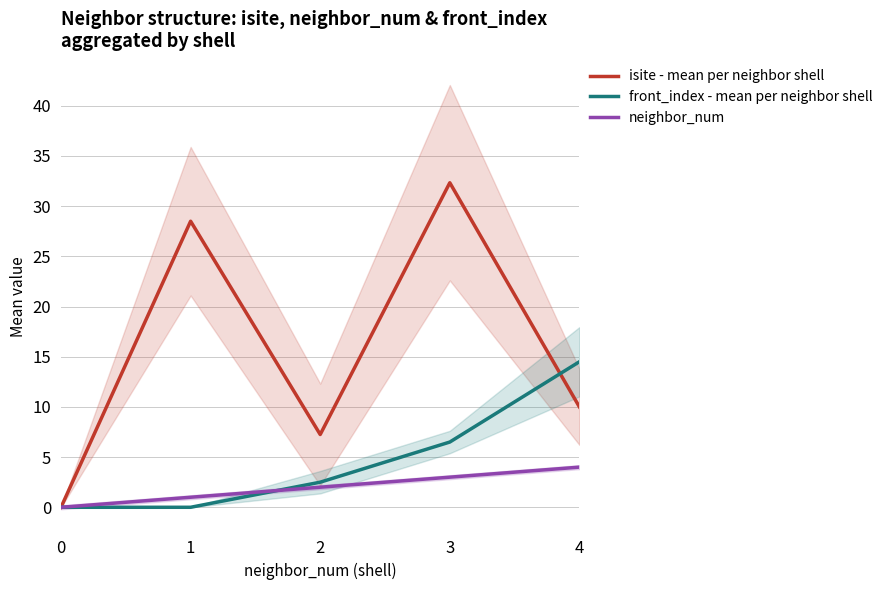

How many lines are shown in the chart?

3